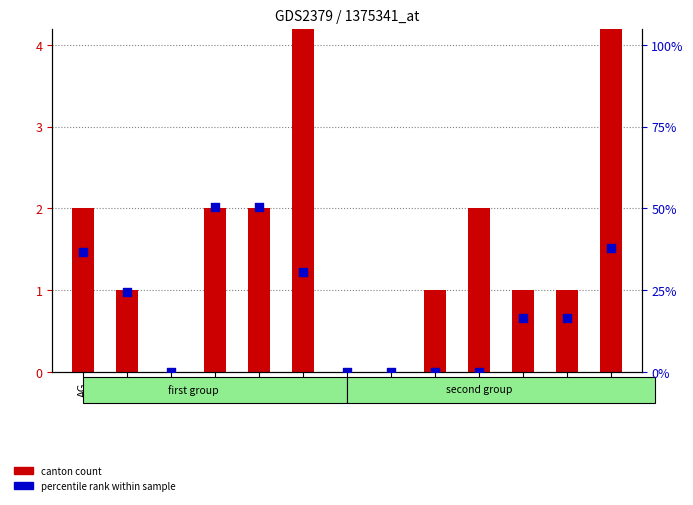

Which series contains the highest Y value?

canton count